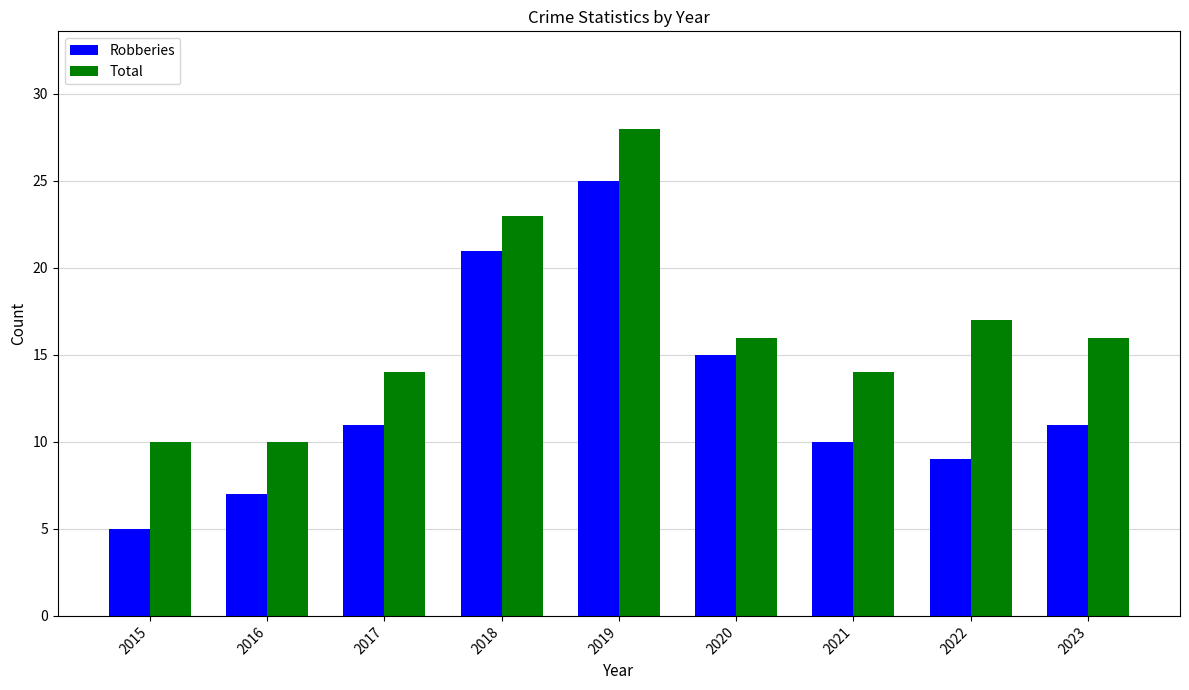

What is the difference between the maximum and second lowest values in the Robberies series?

18